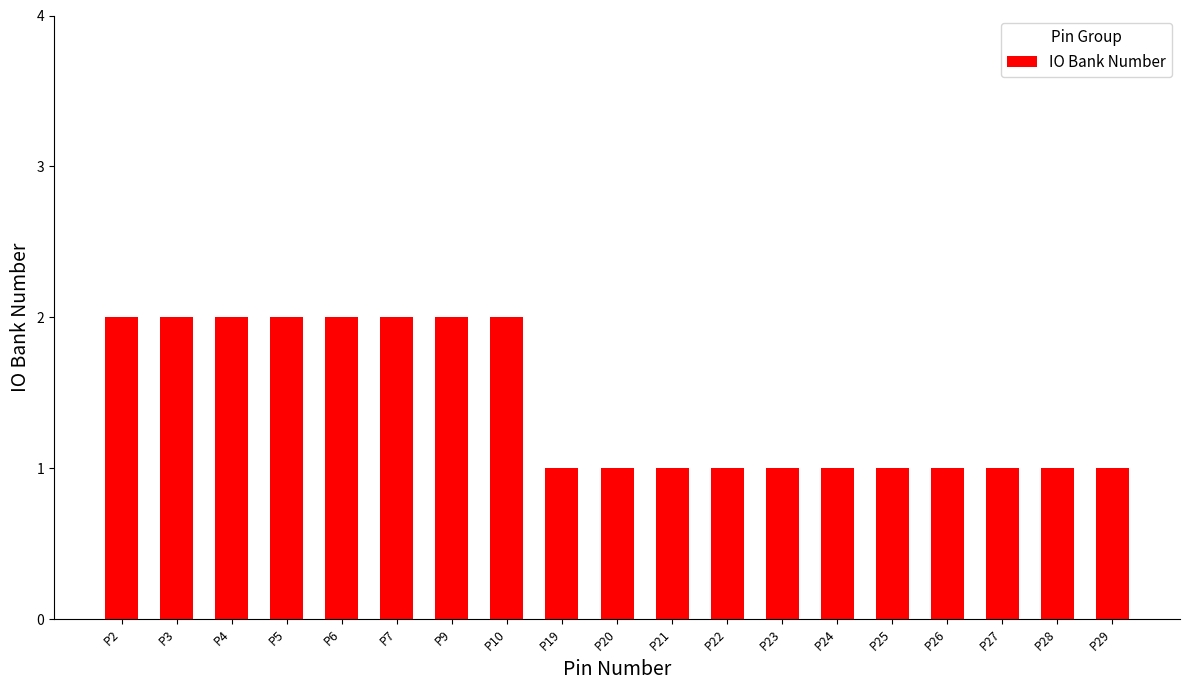

What is the smallest value displayed?

1